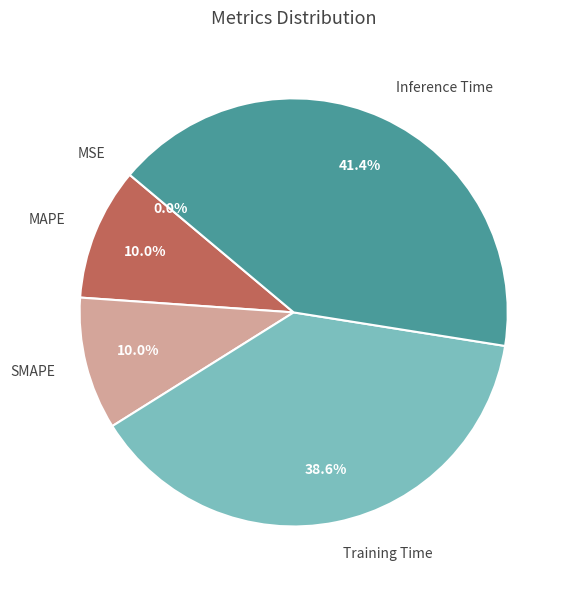

To the nearest percent, what is the average slice percentage?

20%